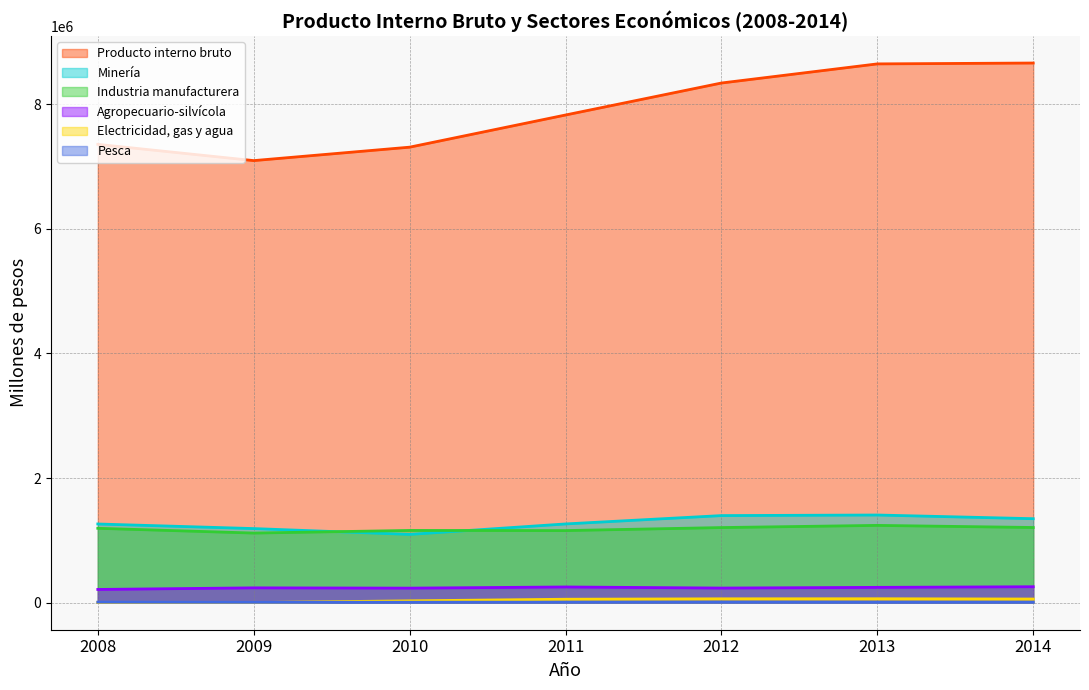

At how many categories does at least one series exceed 1577653?

7